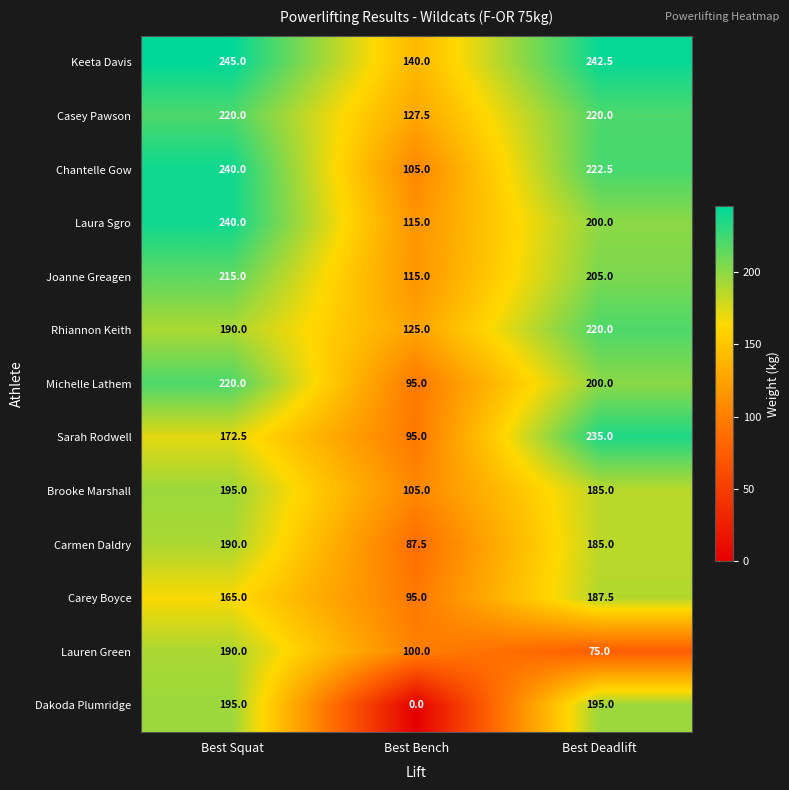

What value does the Rhiannon Keith series have at Best Deadlift?

220.0